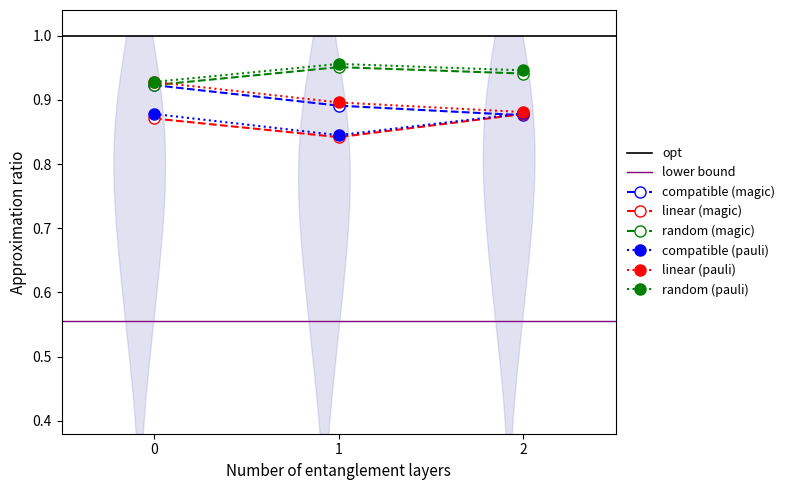

Is the value of Gender_mean at 0 greater than the value of Q2_mean at 2?

Yes